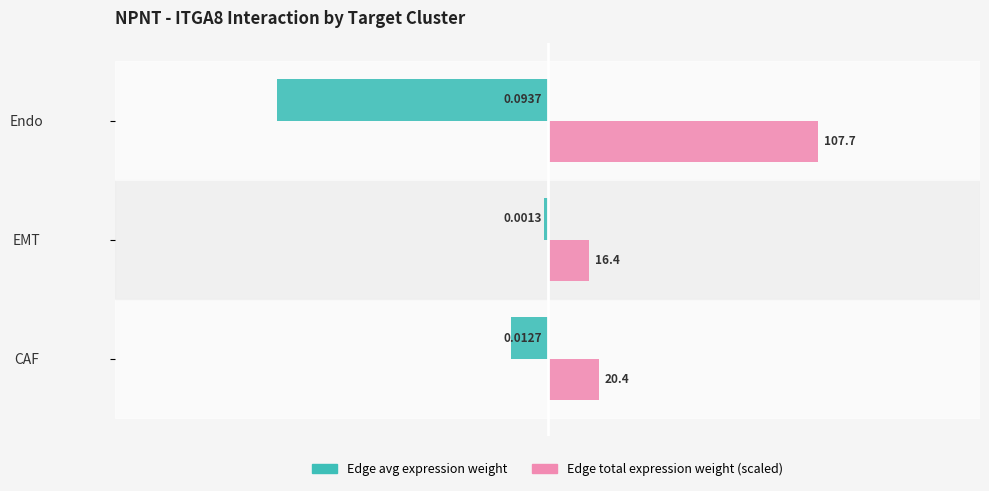

Which series has the largest range (max minus min)?

Edge avg expression weight